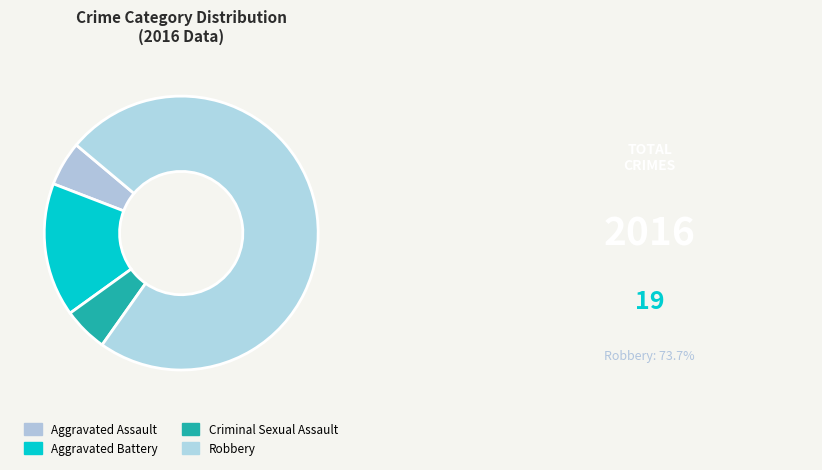

What percentage is the Aggravated Assault slice, to the nearest percent?

5%